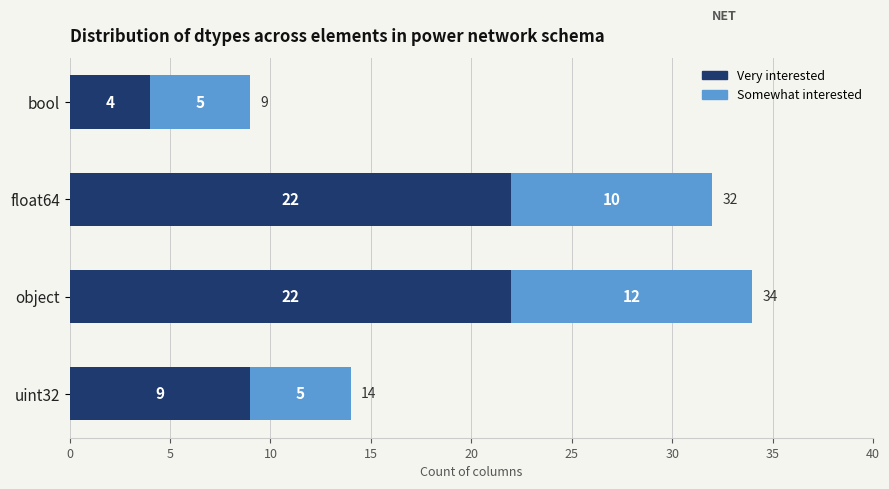

What is the average value of the Very interested series?

14